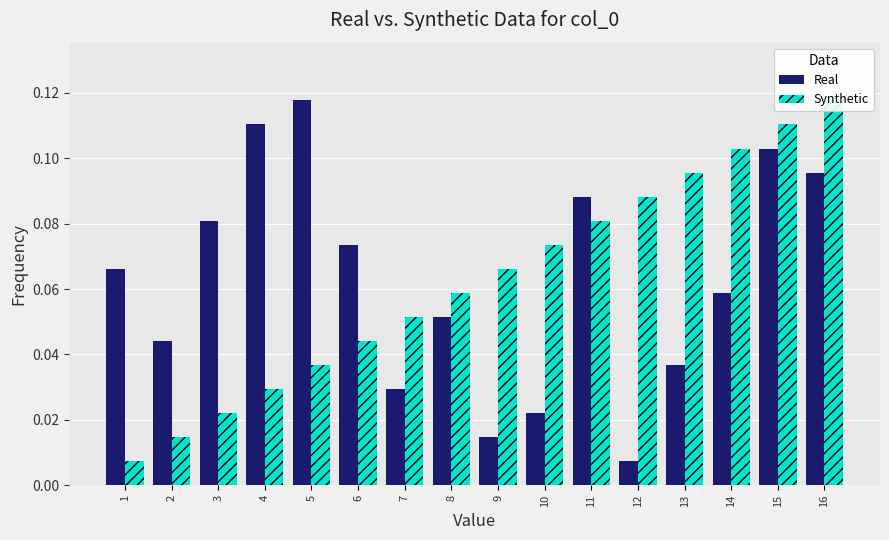

Between 7 and 13, which is larger?

13